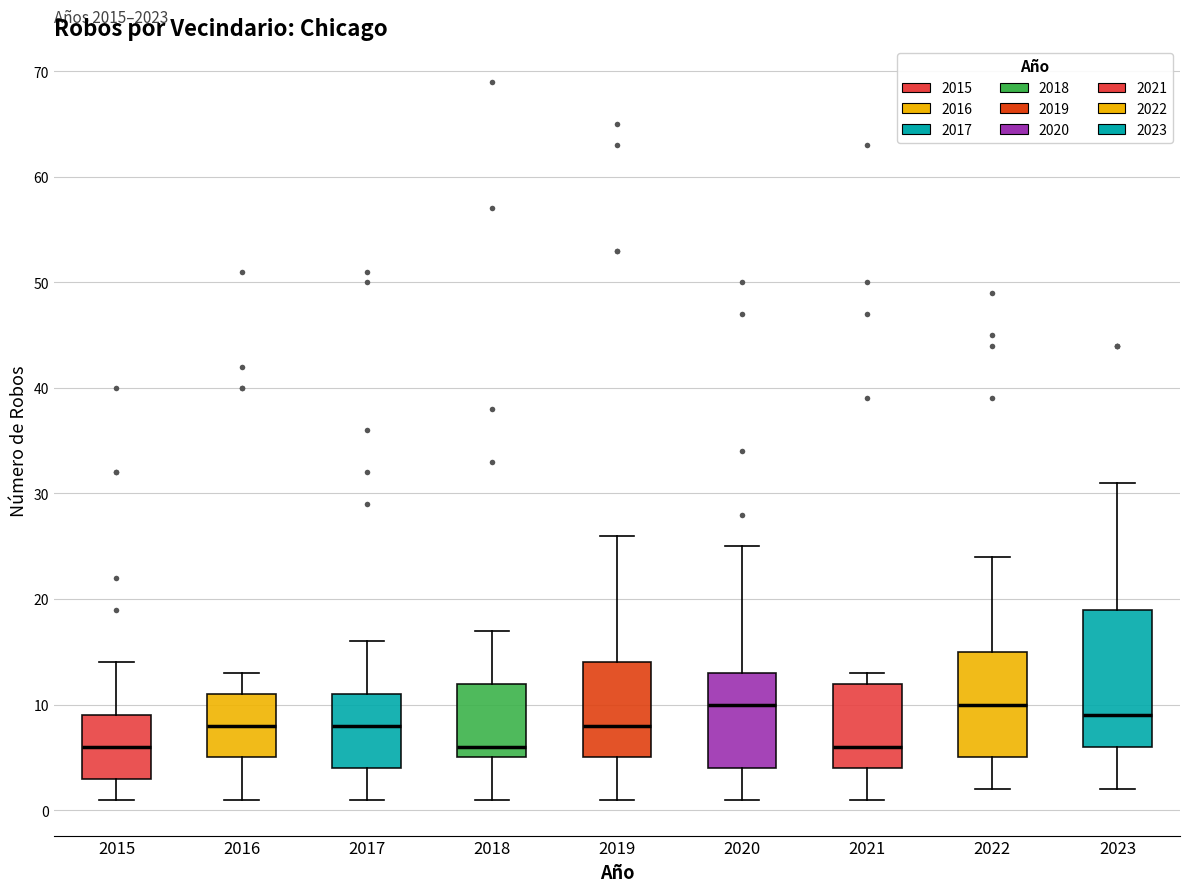

Where is the lower edge of the box at x = 2015 on the y-axis? The values are not printed on the chart, so give them approximately, as read against the axis.

3